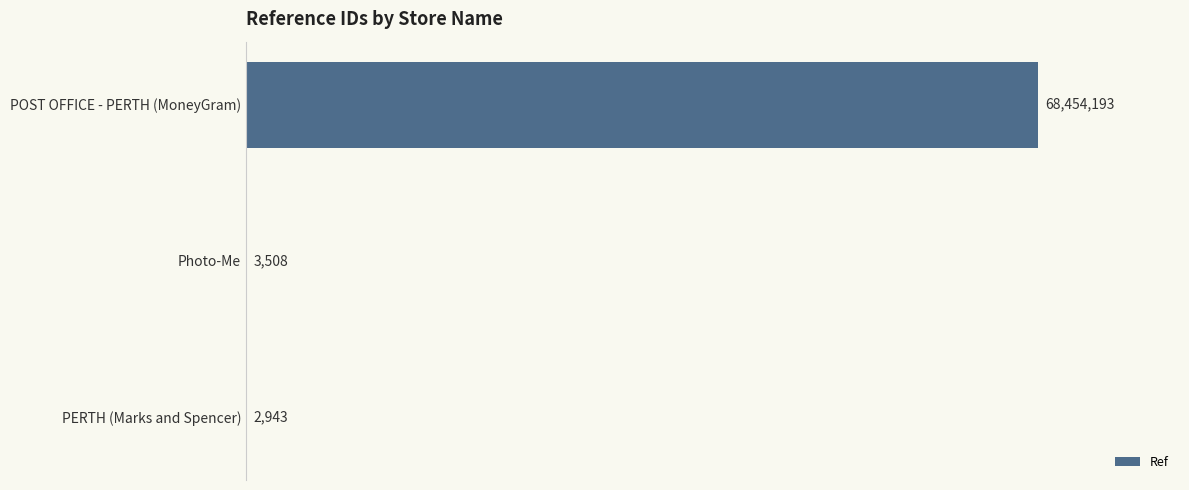

Are the bars grouped side by side (vs. stacked)?

No